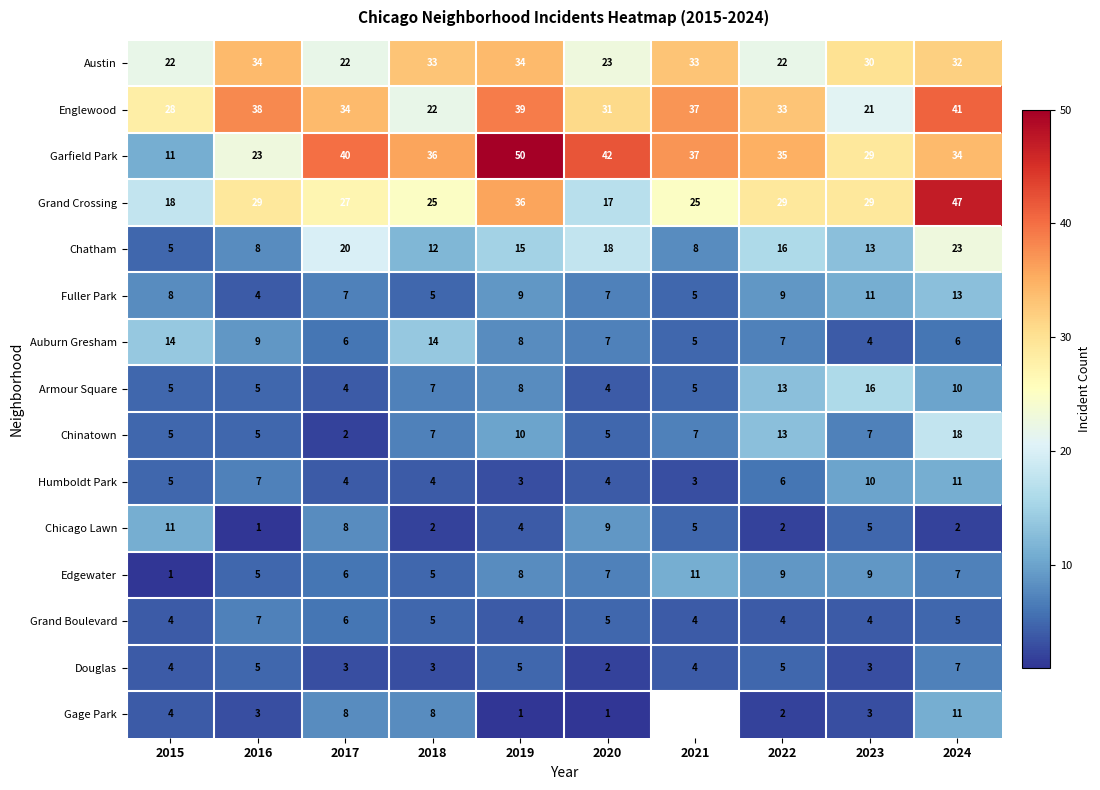

How many categories are shown in the chart?

10